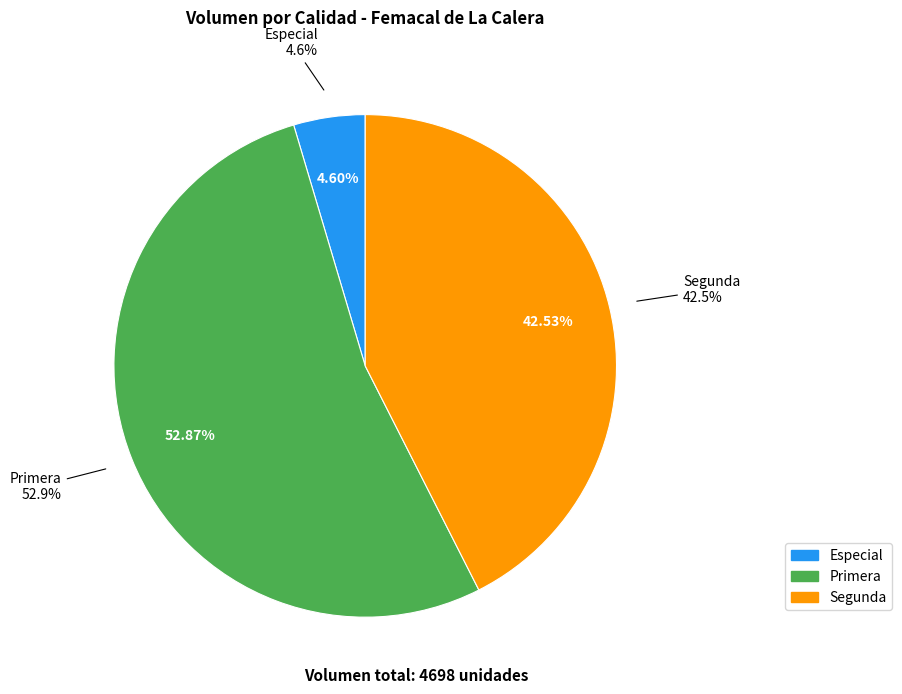

Which has a higher value, Segunda or Primera (216)?

Primera (216)